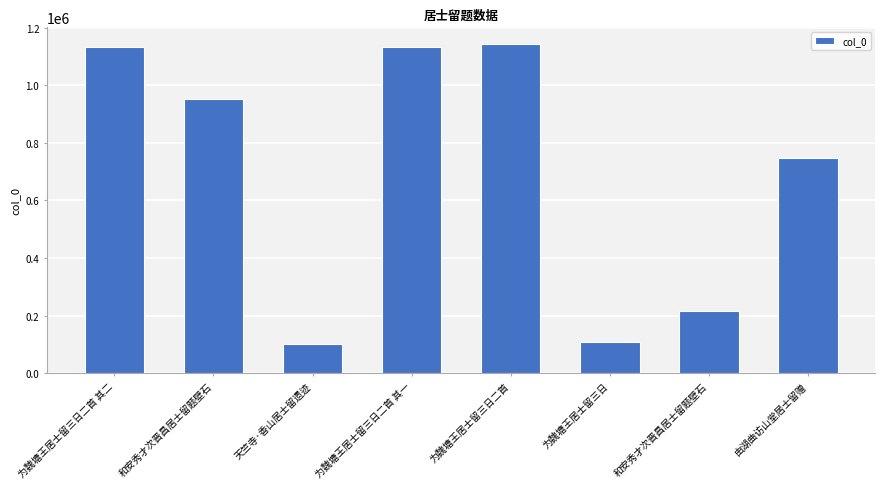

What is the ratio of the value at 和安秀才次晋昌居士留题壁石 to the value at 由湖曲访山堂居士留赠?

1.3